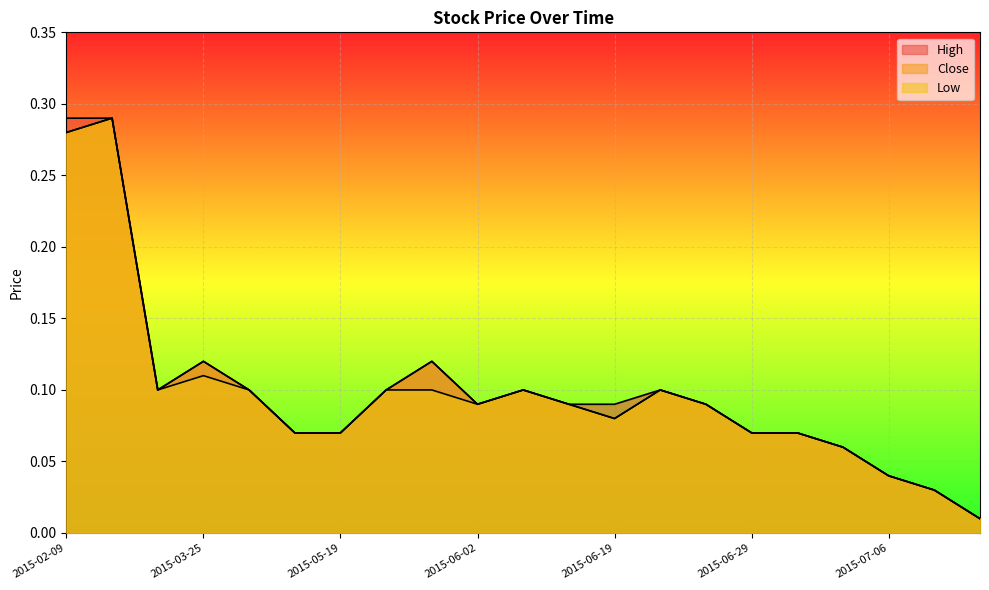

Rank the series by their average value, from highest to lowest.

High, Close, Low